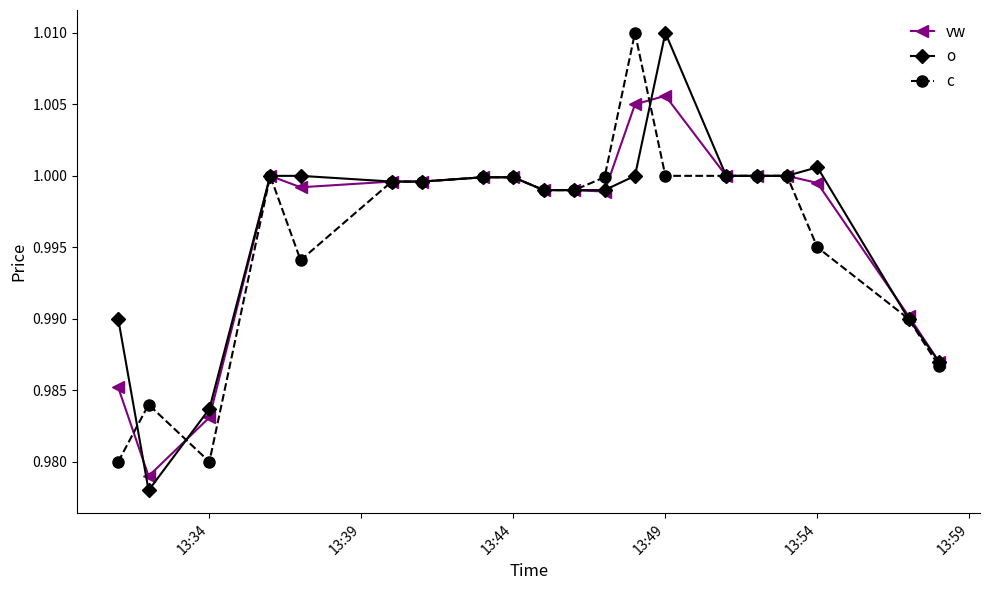

Which series has the largest range (max minus min)?

o